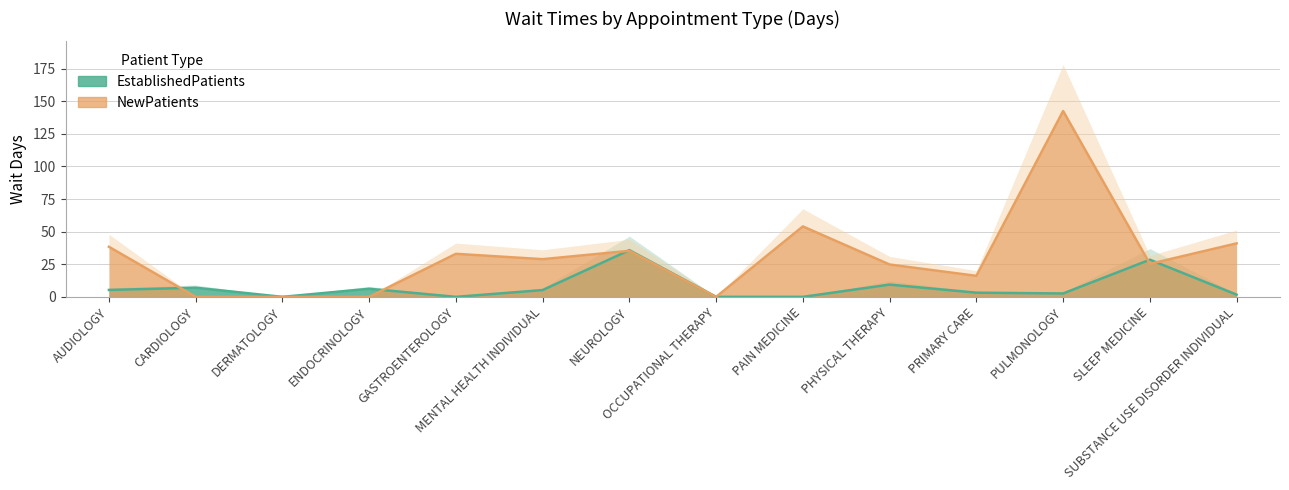

How many times do EstablishedPatients and NewPatients cross each other?

5